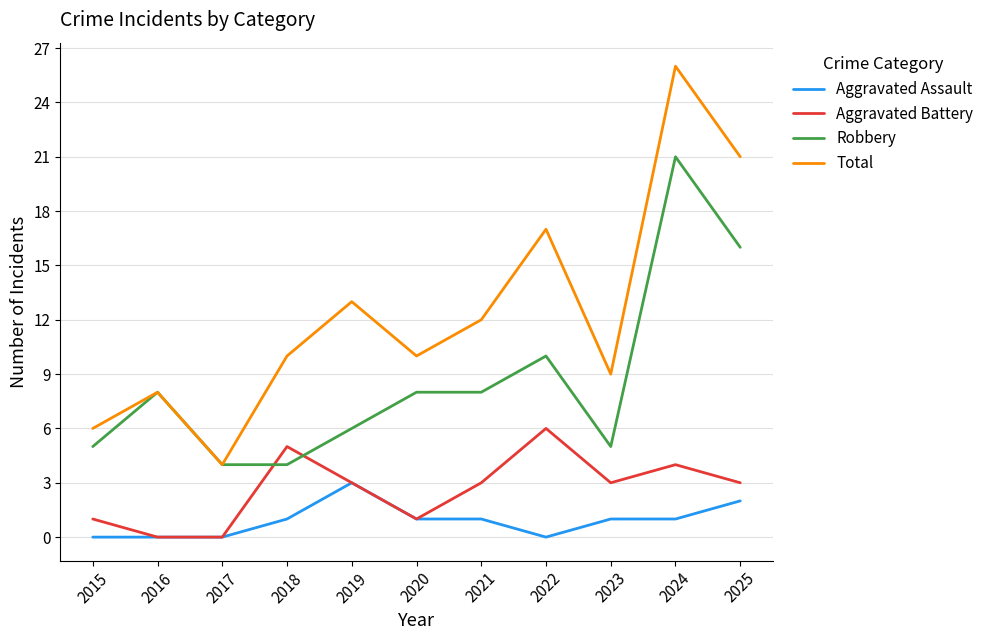

What is the difference between the Total values at 2025 and 2016?

13